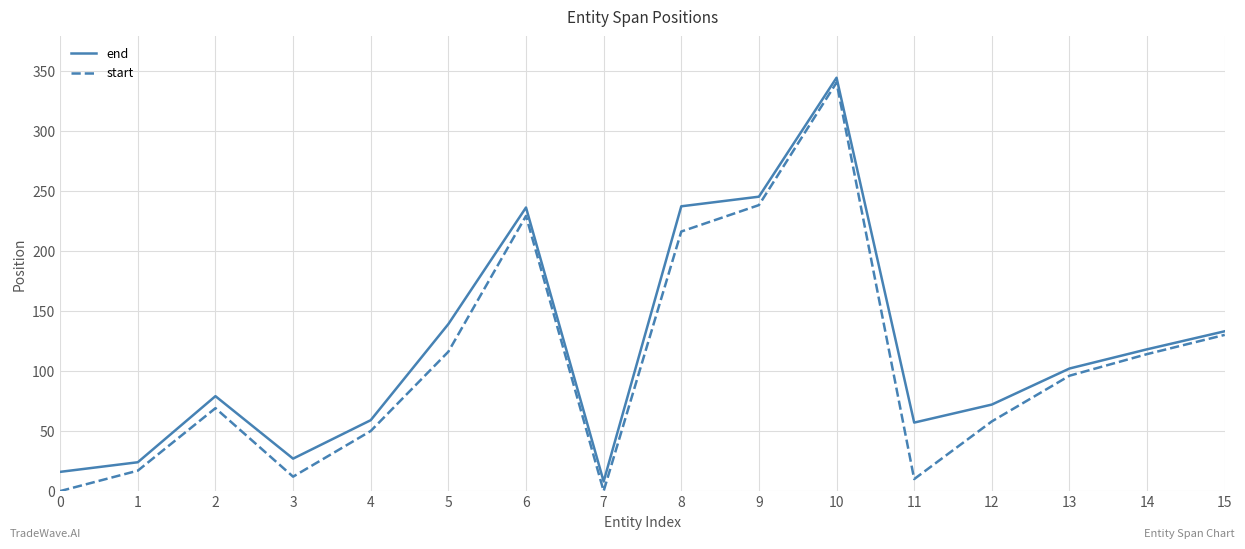

Count the number of categories in the chart.

16